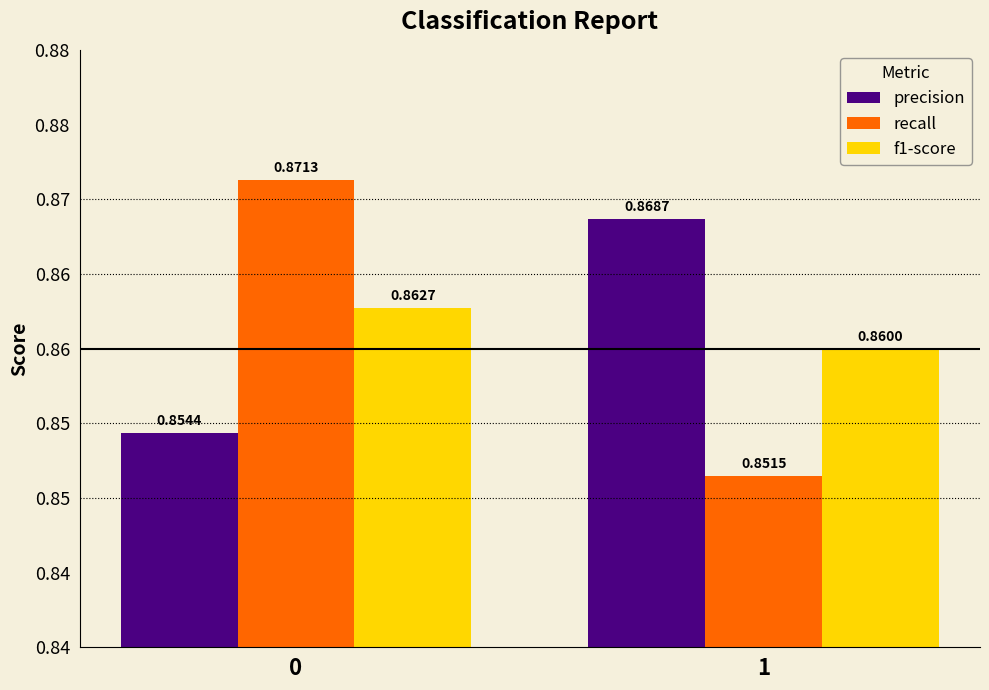

At how many categories does at least one series exceed 0?

2